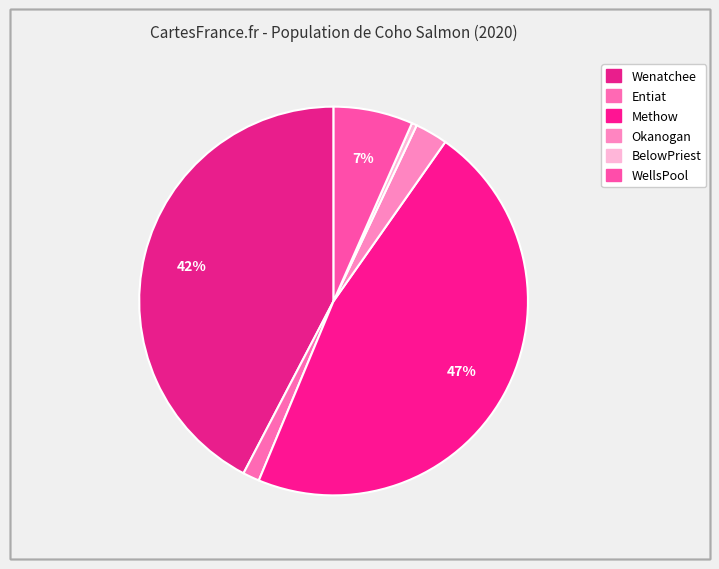

What percentage is the WellsPool slice, to the nearest percent?

7%